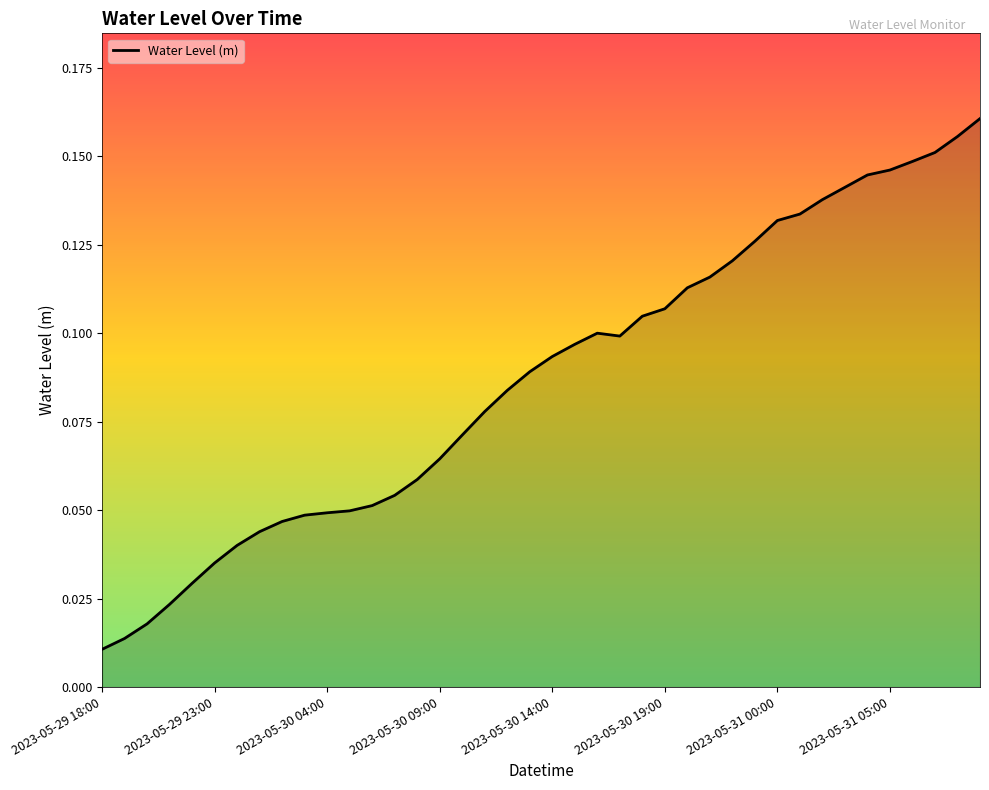

True or false: the data shows 0.3 at 2023-05-31 05:00.

False